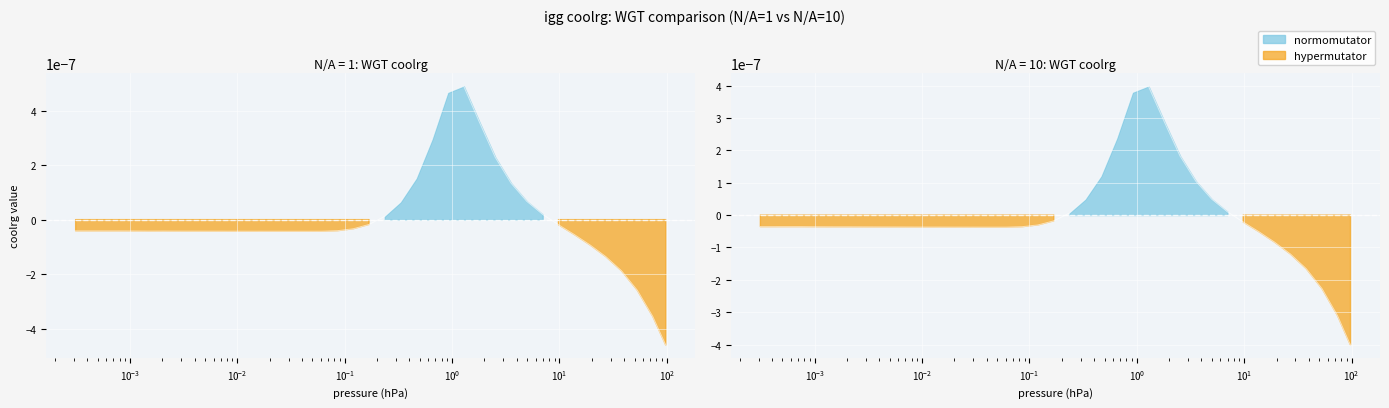

True or false: there are more than 2 points higher than both neighbors.

True